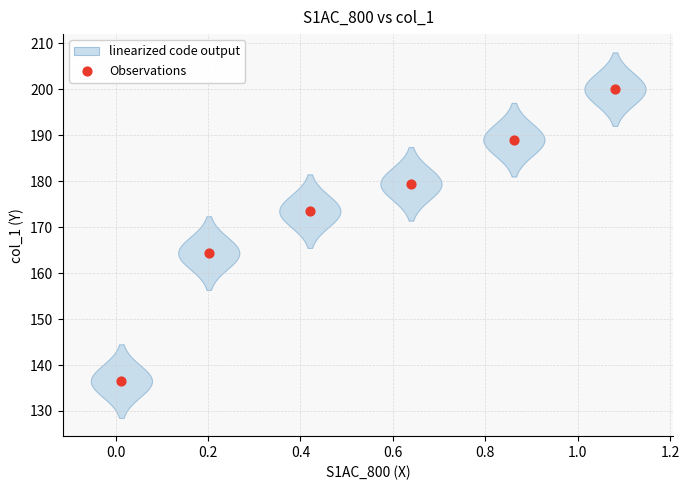

What Y value in the scatter plot is closest to 168?

164.3